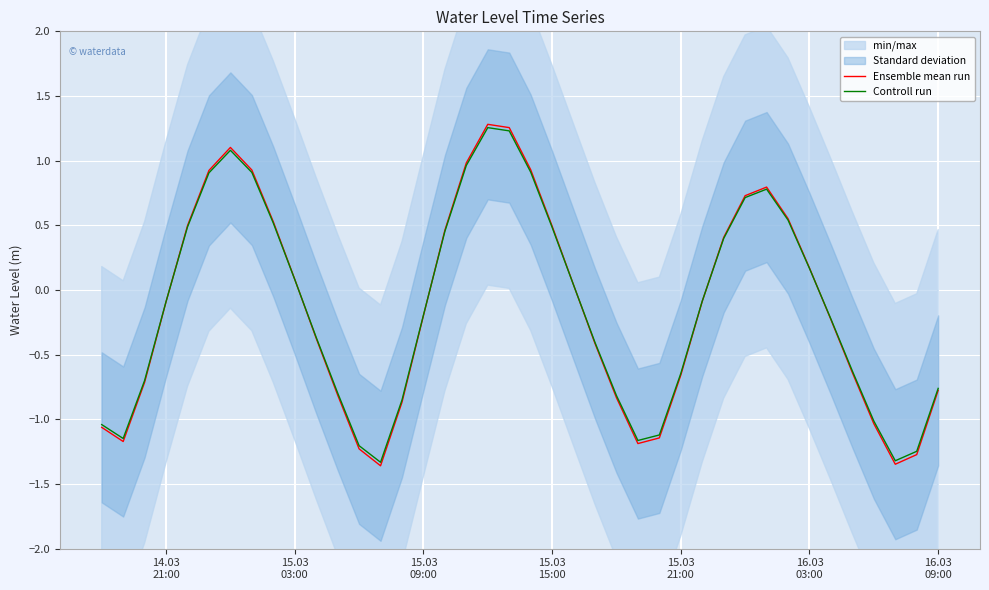

True or false: Controll run has more than 2 interior local peaks.

True